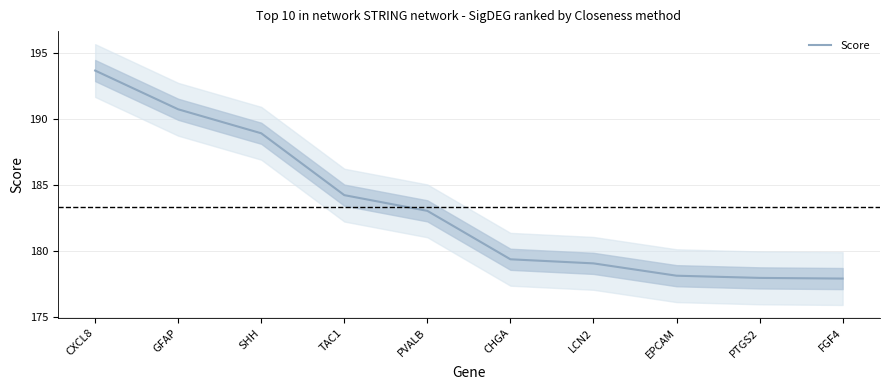

Rank the categories by value from lowest to highest.

FGF4, PTGS2, EPCAM, LCN2, CHGA, PVALB, TAC1, SHH, GFAP, CXCL8